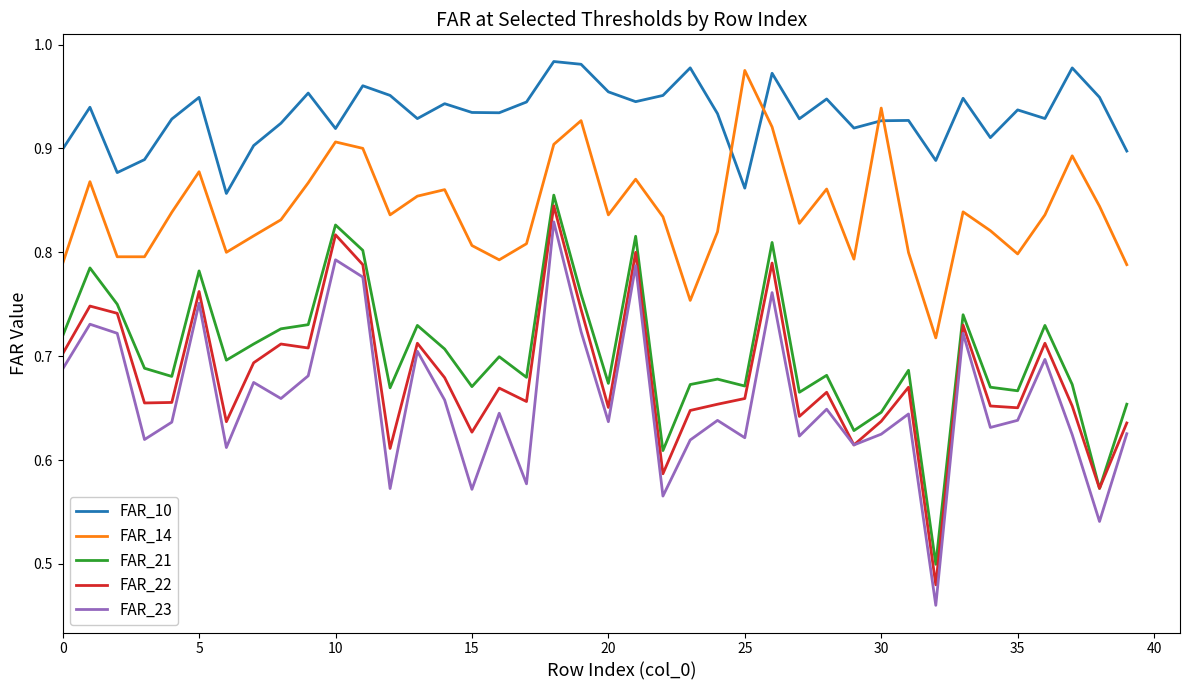

True or false: FAR_22 and FAR_10 cross at least once.

False